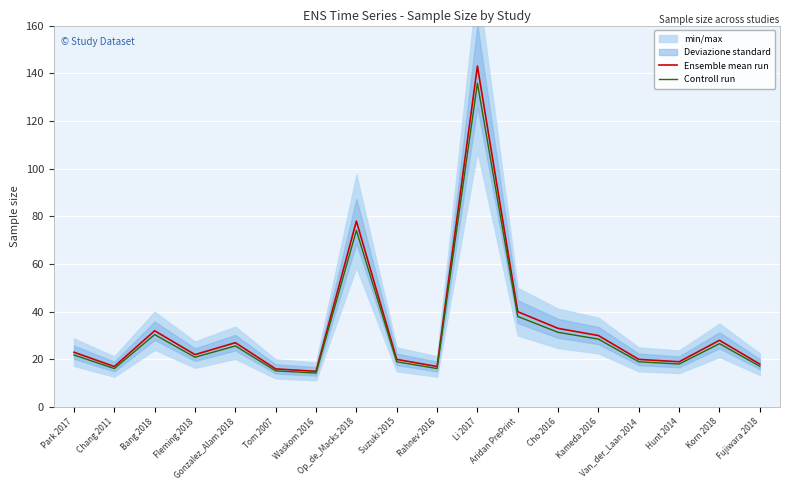

True or false: Ensemble mean run and Controll run cross at least once.

False